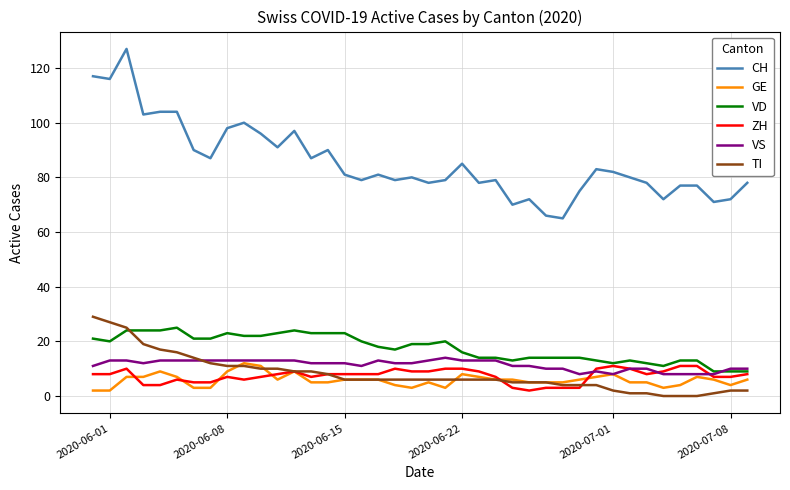

Which series has the largest range (max minus min)?

CH